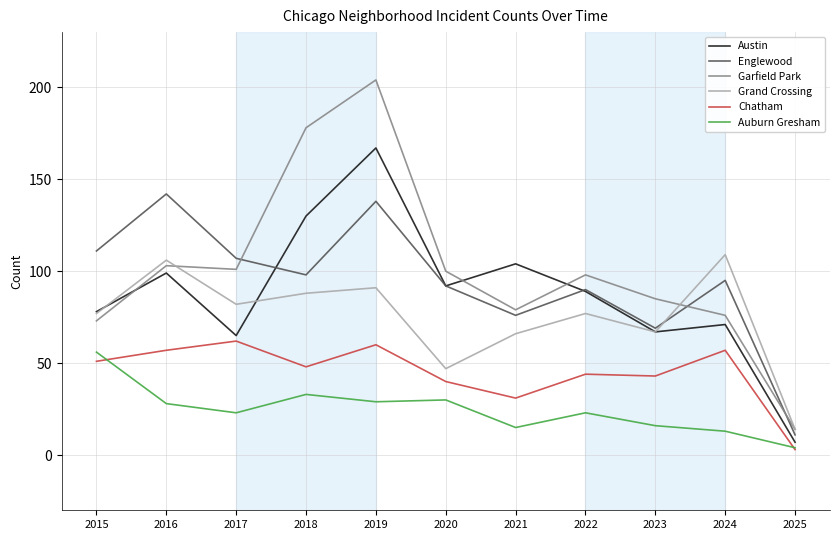

True or false: Grand Crossing has a value of 106 at 2016.

True